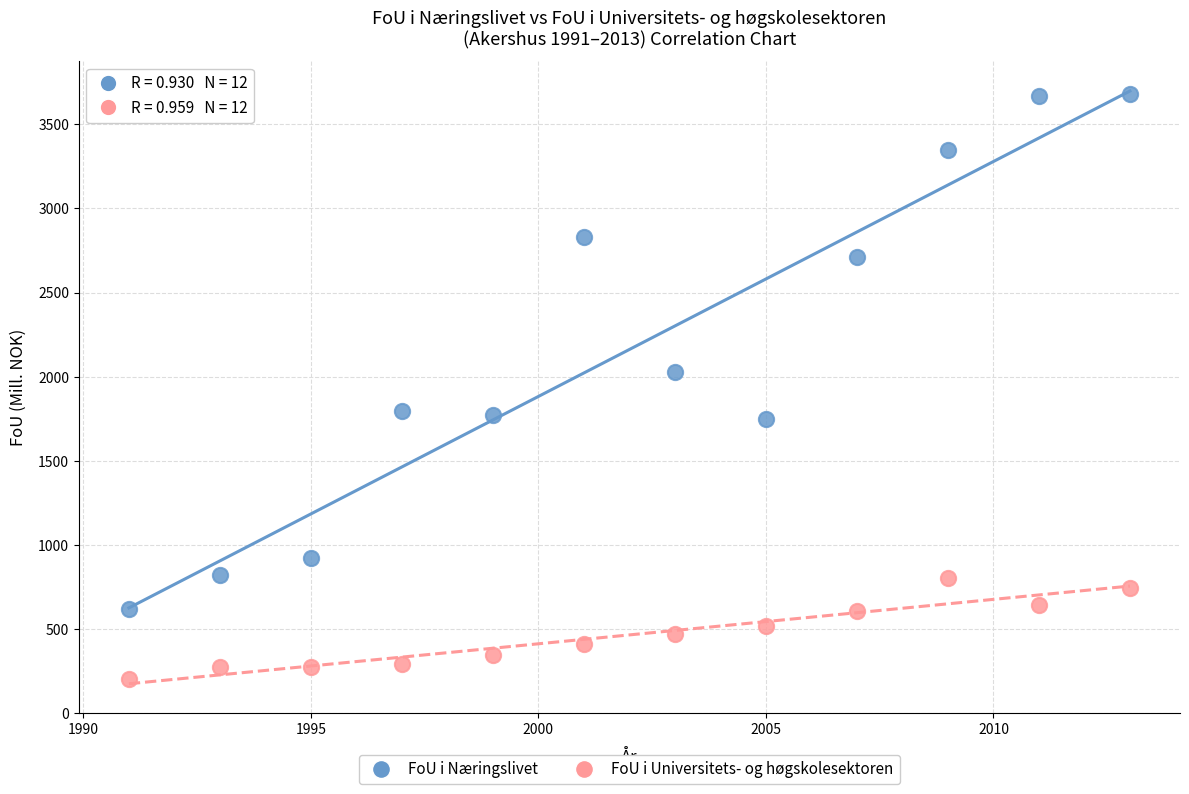

Which series has the widest spread of Y values?

FoU i Næringslivet